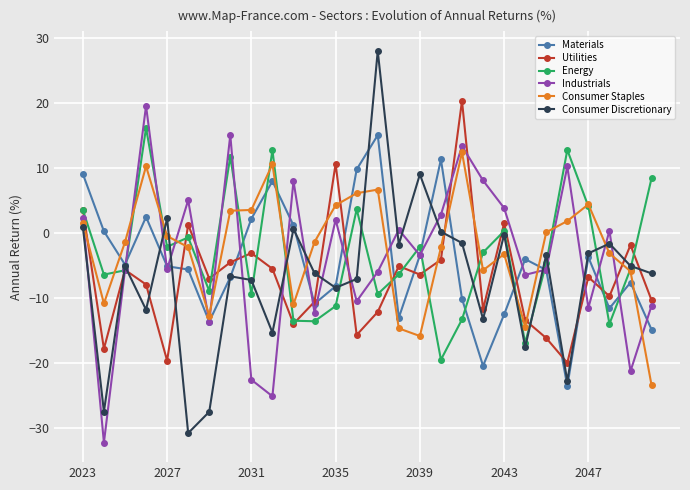

How many interior local peaks does the Consumer Discretionary series have?

9